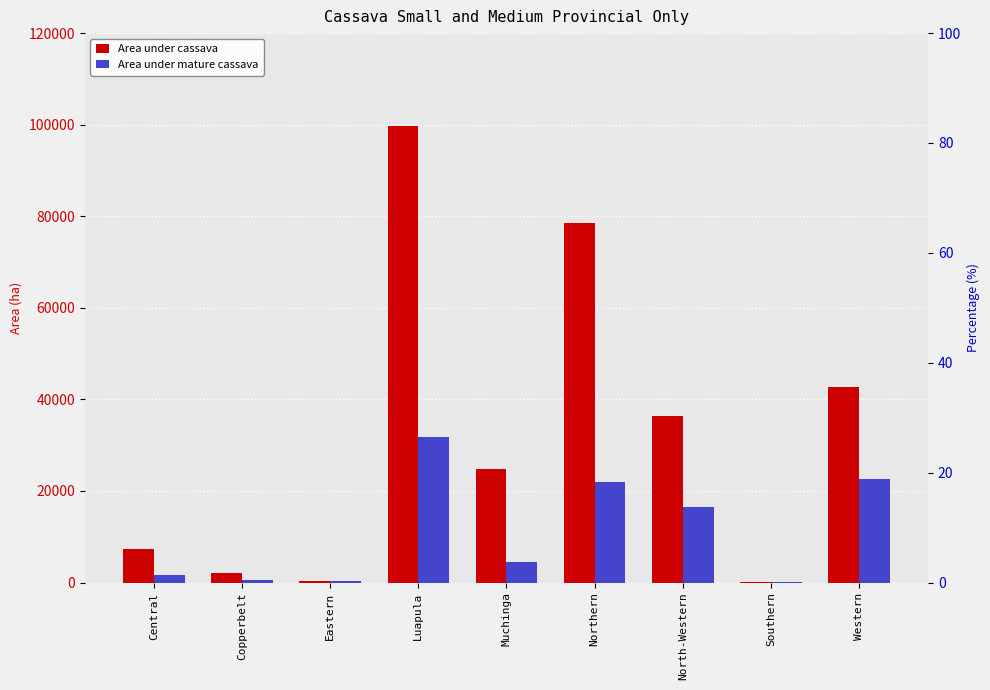

Reading left to right, what are all the values shown in this chart?

Area under cassava: 7375.8	2151.3	287.9	99713.4	24880.6	78423.0	36345.2	131.2	42745.9
Area under mature cassava: 1728.3	526.5	287.9	31887.8	4406.5	21900.3	16426.5	30.0	22585.2